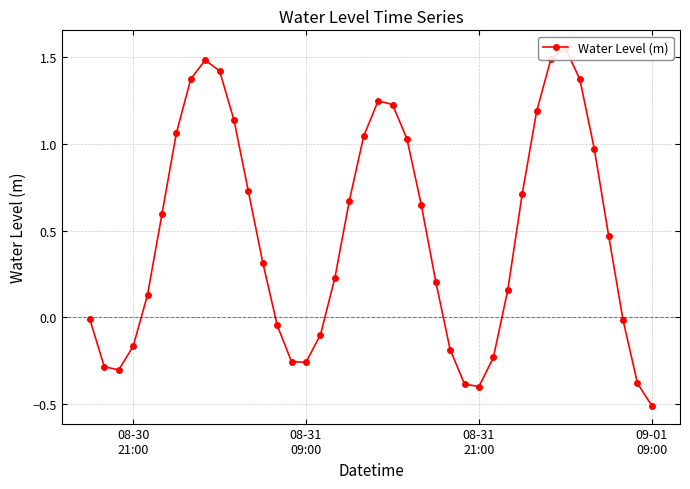

How many negative values are there?

15